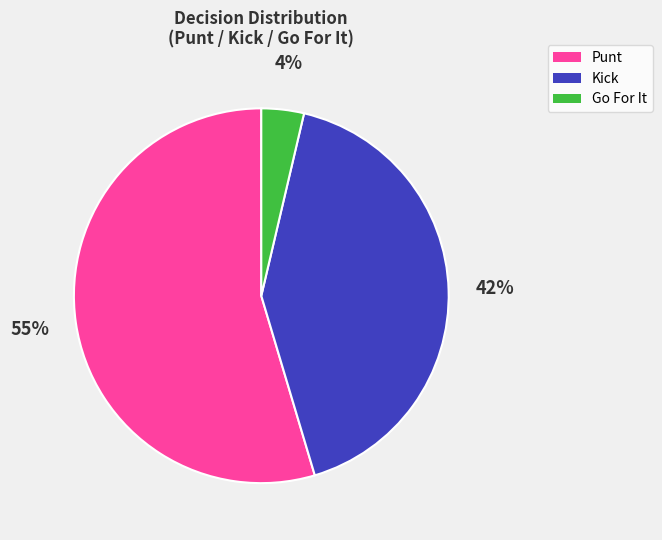

Is there a majority slice in this chart?

Yes